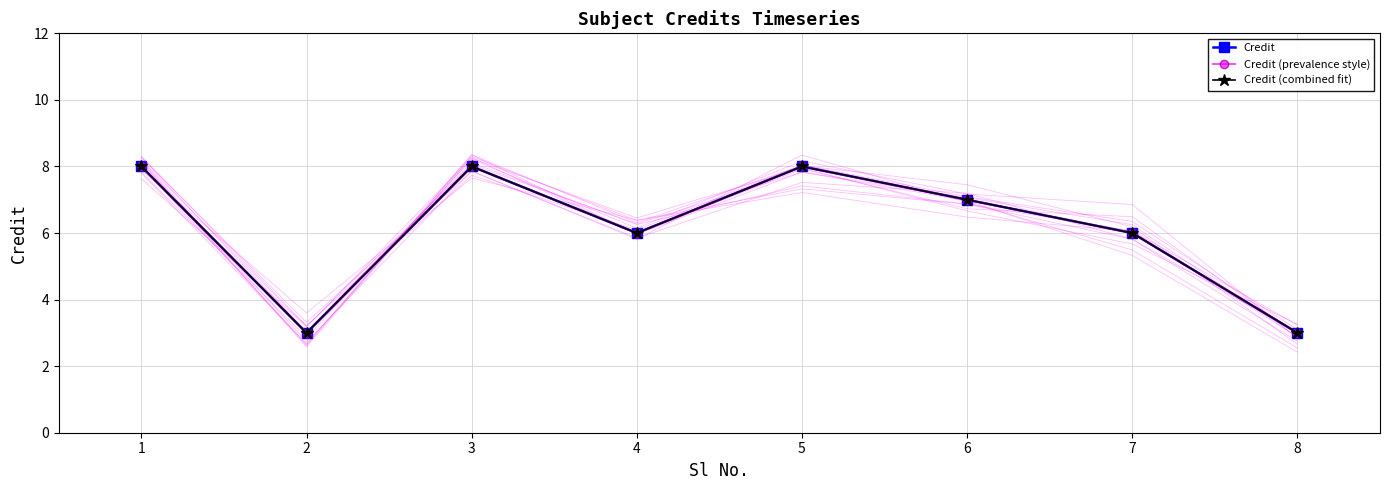

Where does the Credit (combined fit) series first go above 7?

1